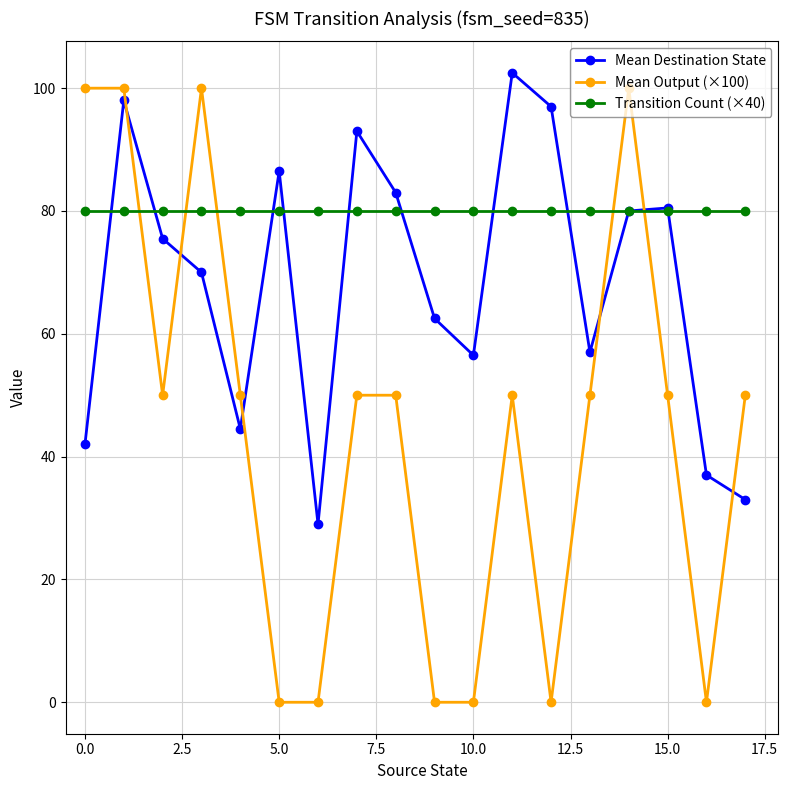

What is the highest value of the Mean Destination State series?

102.5